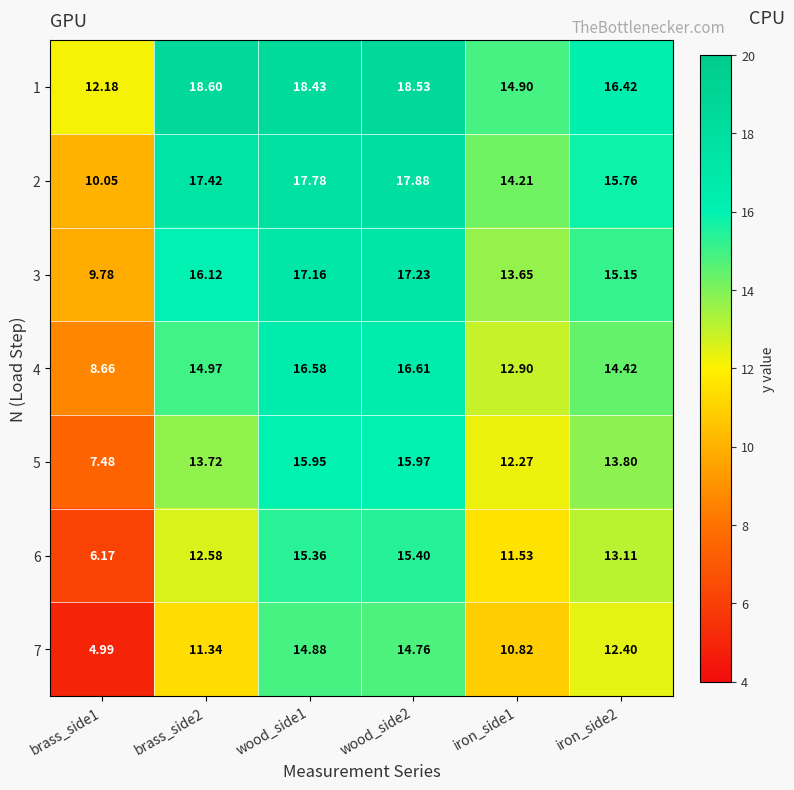

Is the value of 2 at wood_side1 greater than the value of 4 at brass_side1?

Yes